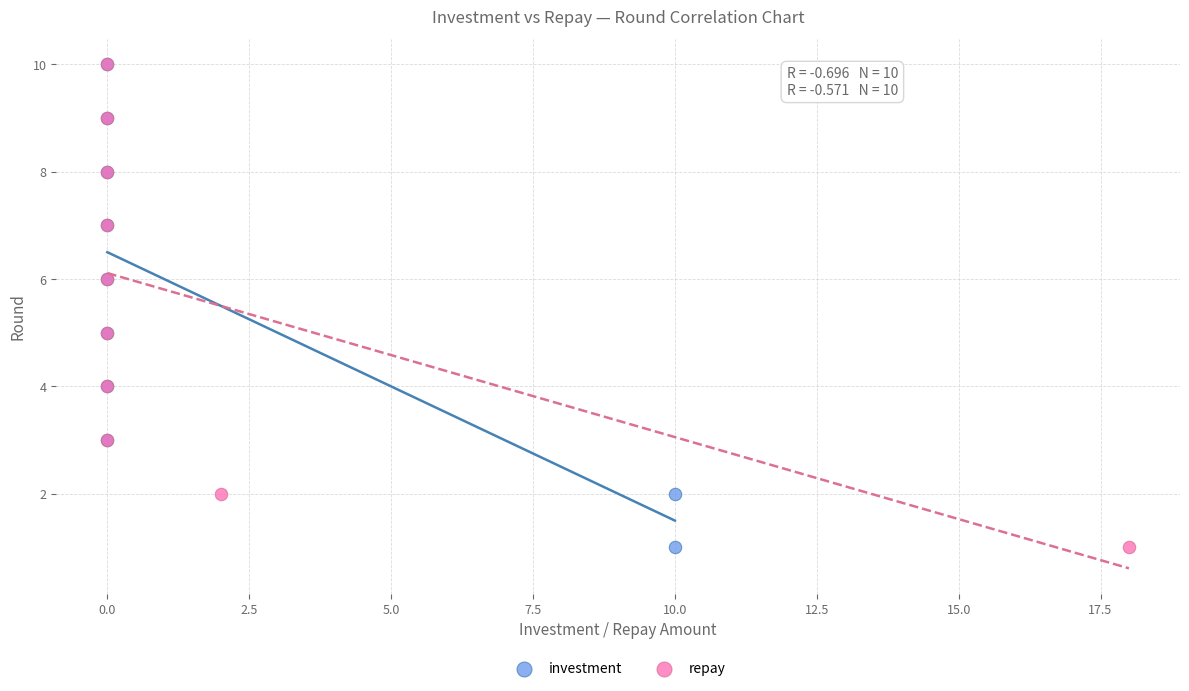

What are all the series names shown in the legend?

investment, repay